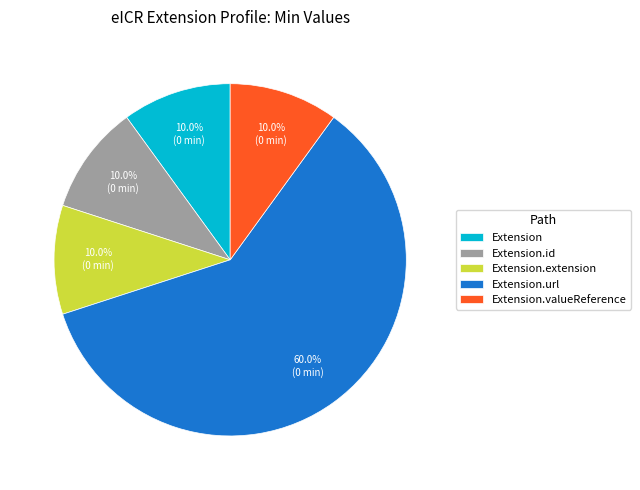

What is the total percentage of Extension.url and Extension.id?

70.0%